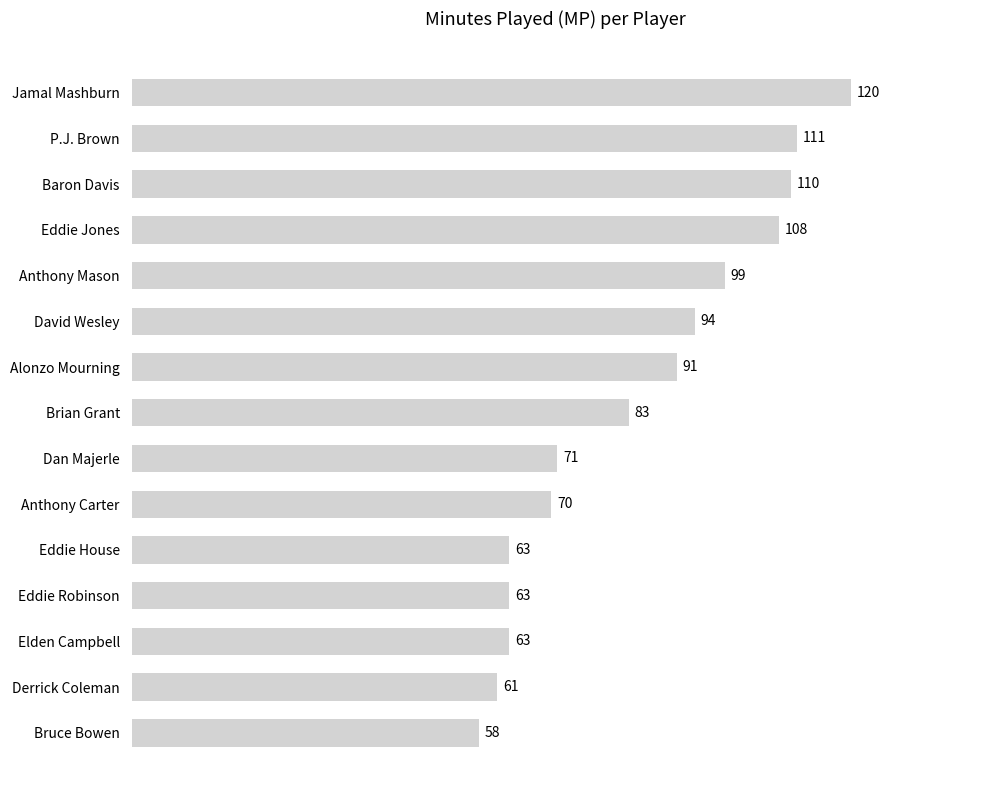

The chart shows a value of 70 at Anthony Carter. True or false?

True